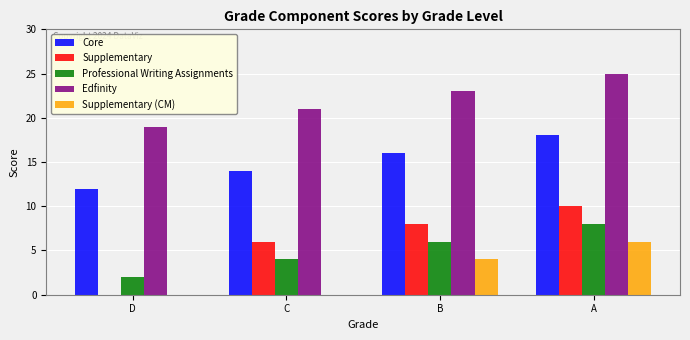

What is the difference between the Core values at A and D?

6